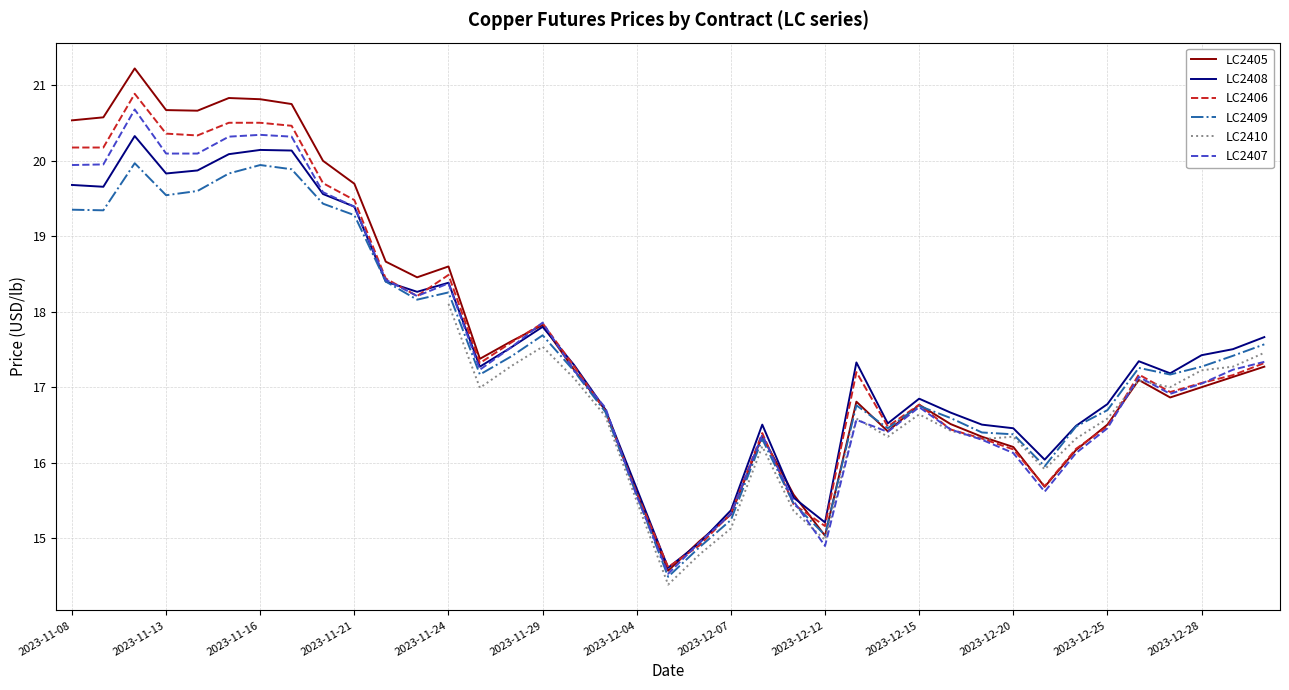

Read the LC2406 value at 2023-11-10.

20.9